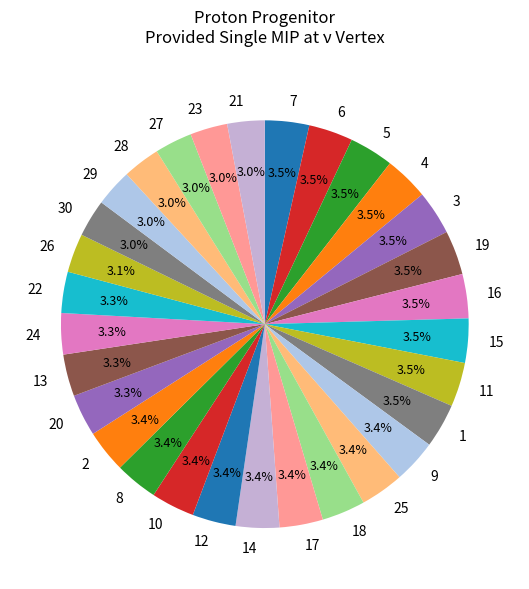

Count the number of slices in the pie.

30